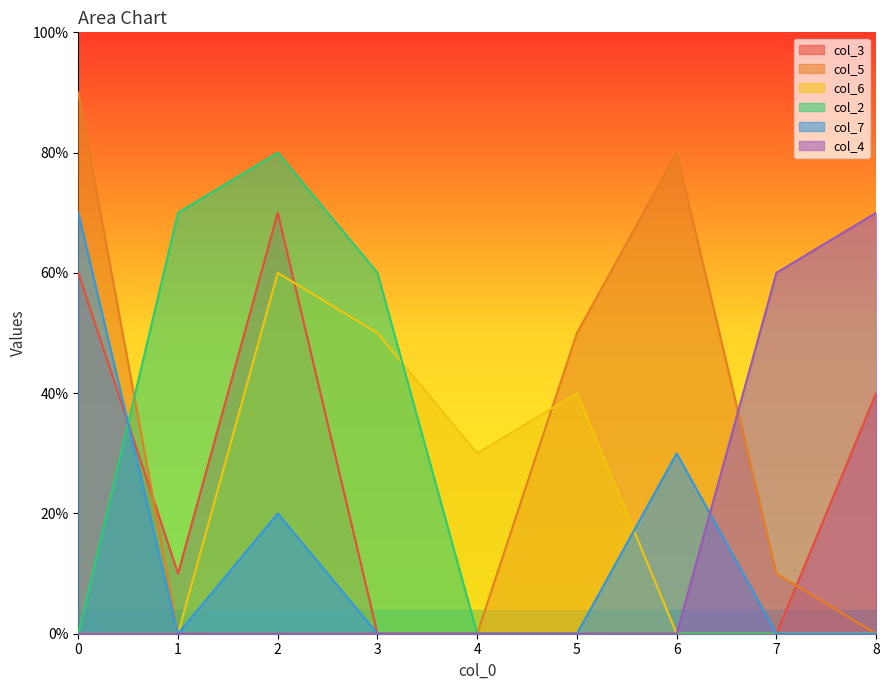

What is the maximum value shown in the chart?

9